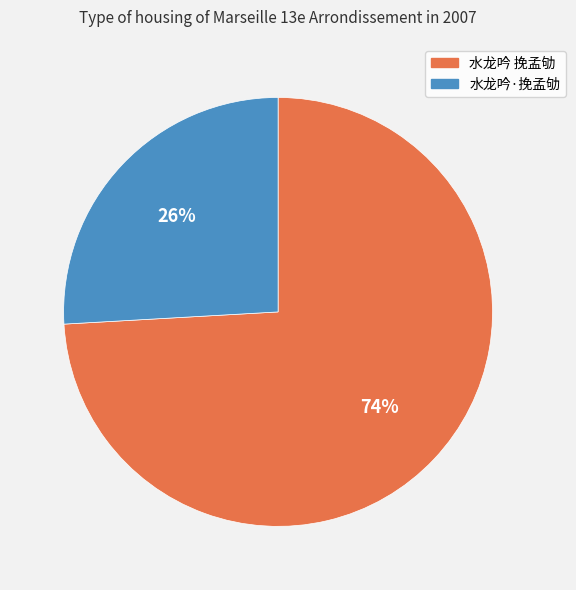

Which category has the biggest portion of the pie?

水龙吟 挽孟劬